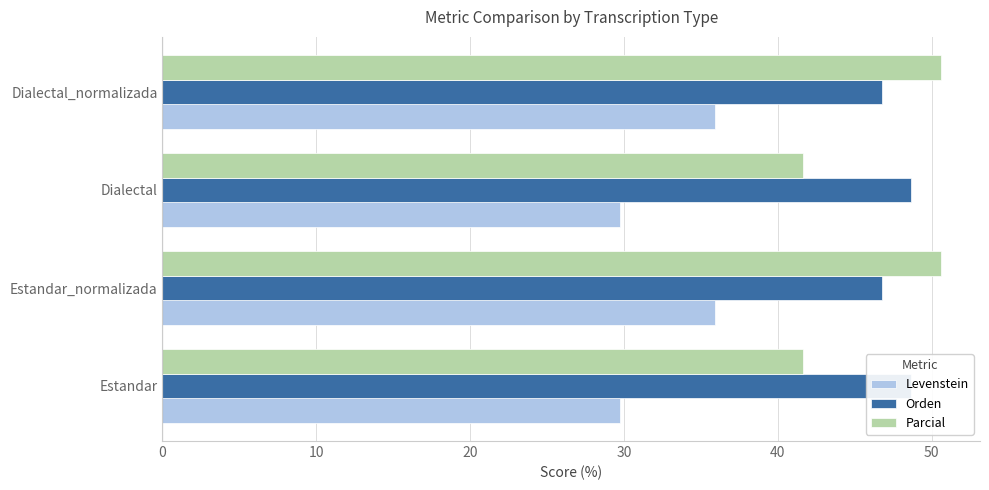

Count the number of data series in this chart.

3